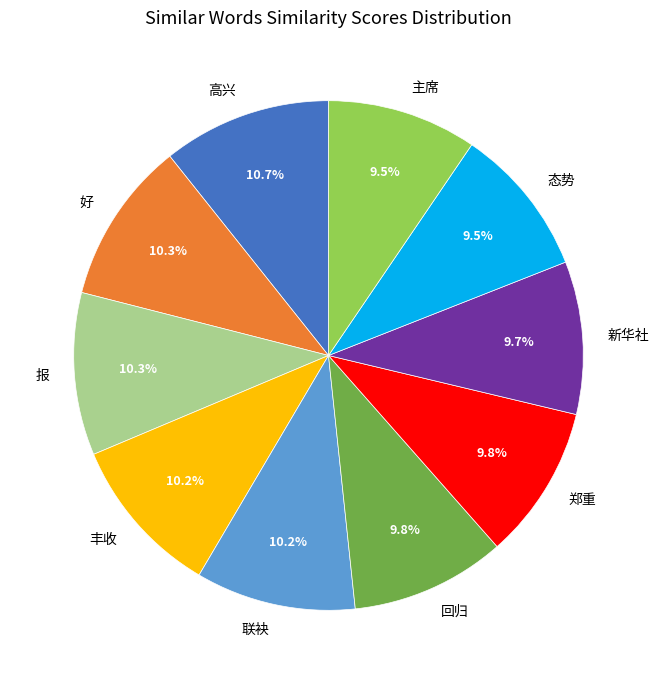

What percentage do 报 and 新华社 together represent?

20.0%